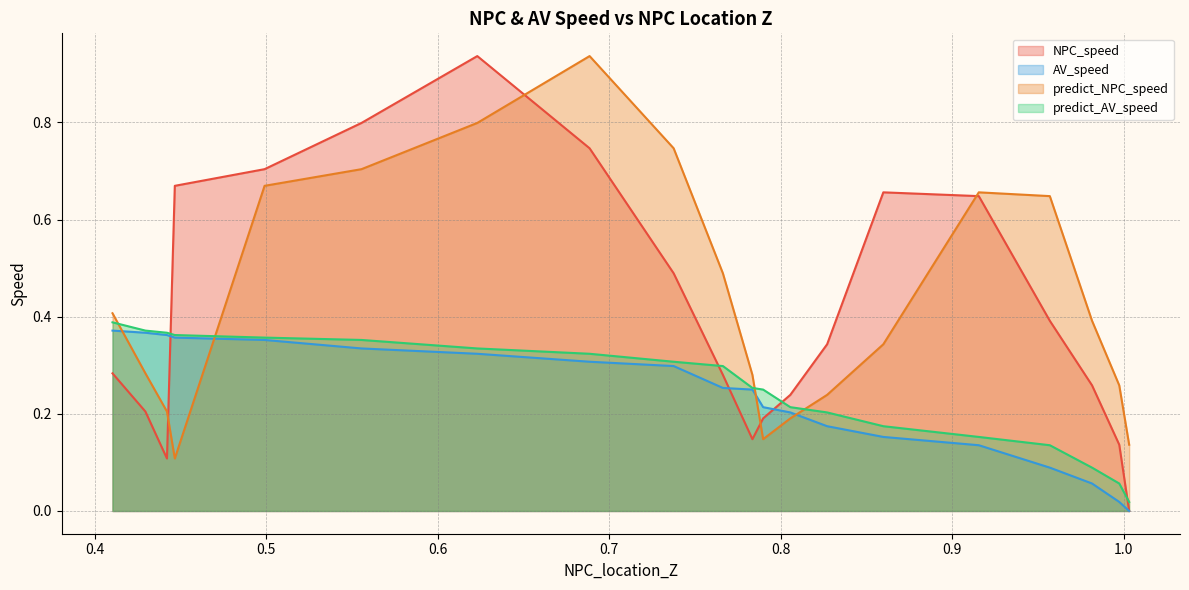

What are all the series names shown in the legend?

NPC_speed, AV_speed, predict_NPC_speed, predict_AV_speed